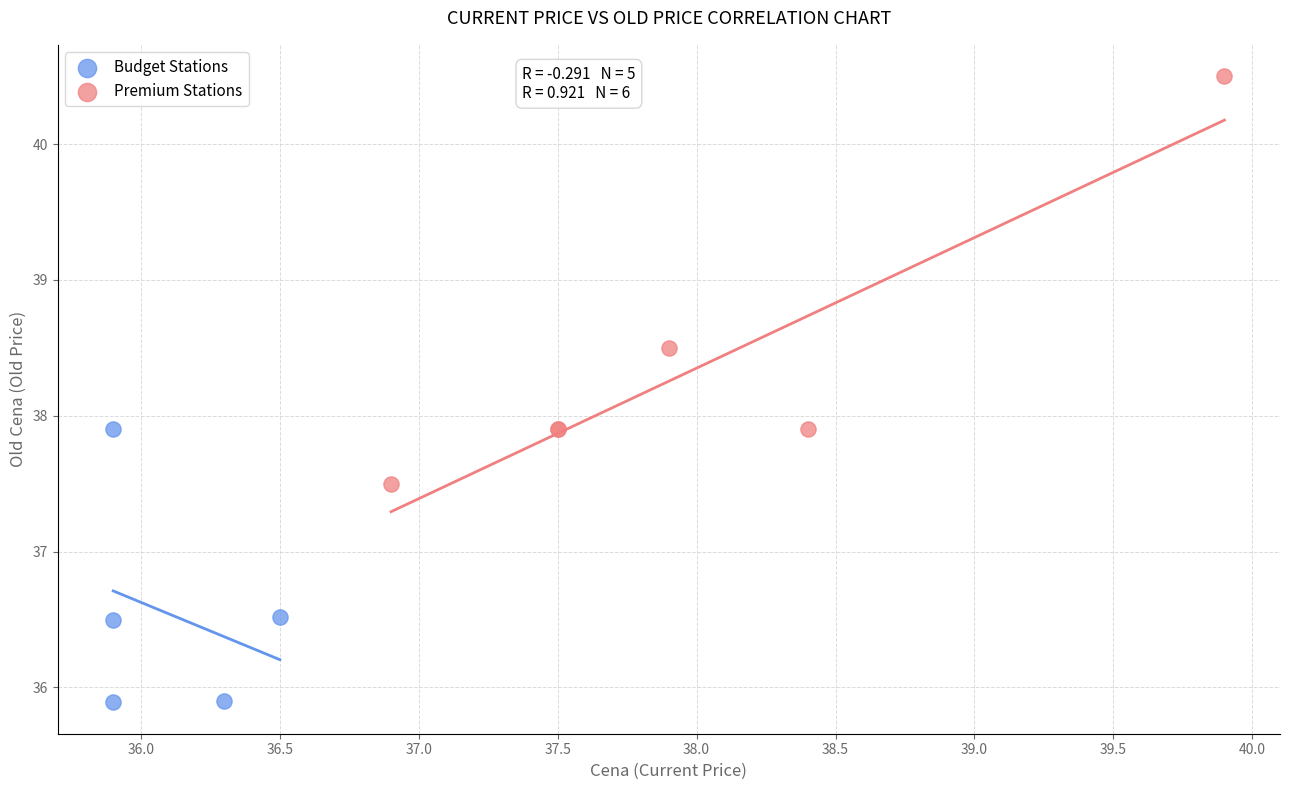

Which series contains the lowest Y value?

Budget Stations